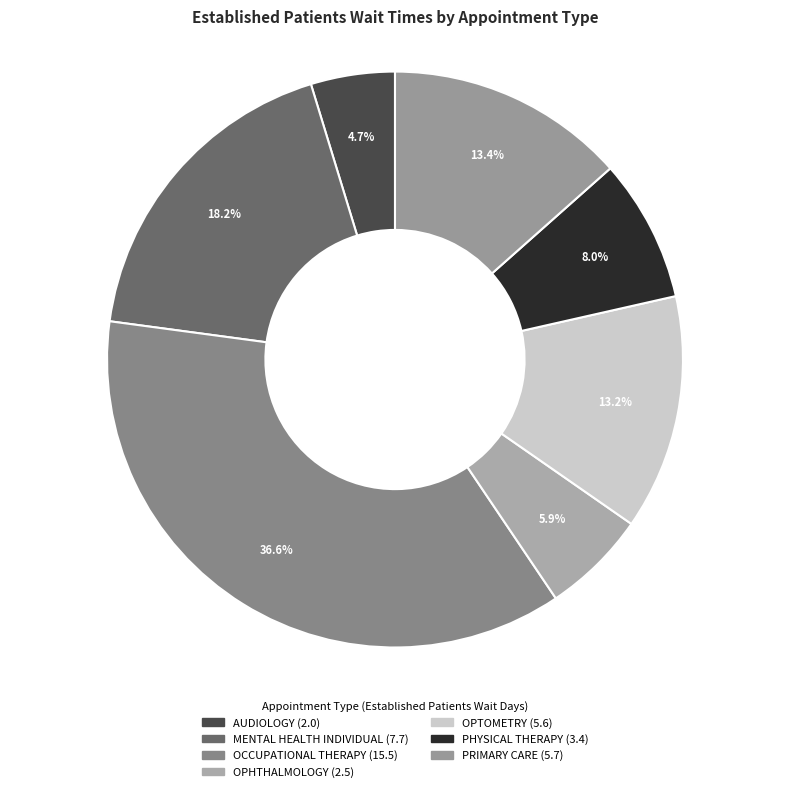

Is AUDIOLOGY the majority of the pie?

No